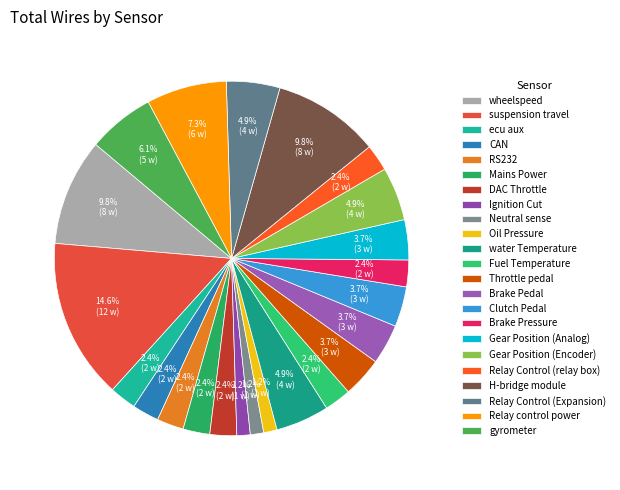

How much of the chart is everything except Brake Pressure?

97.6%